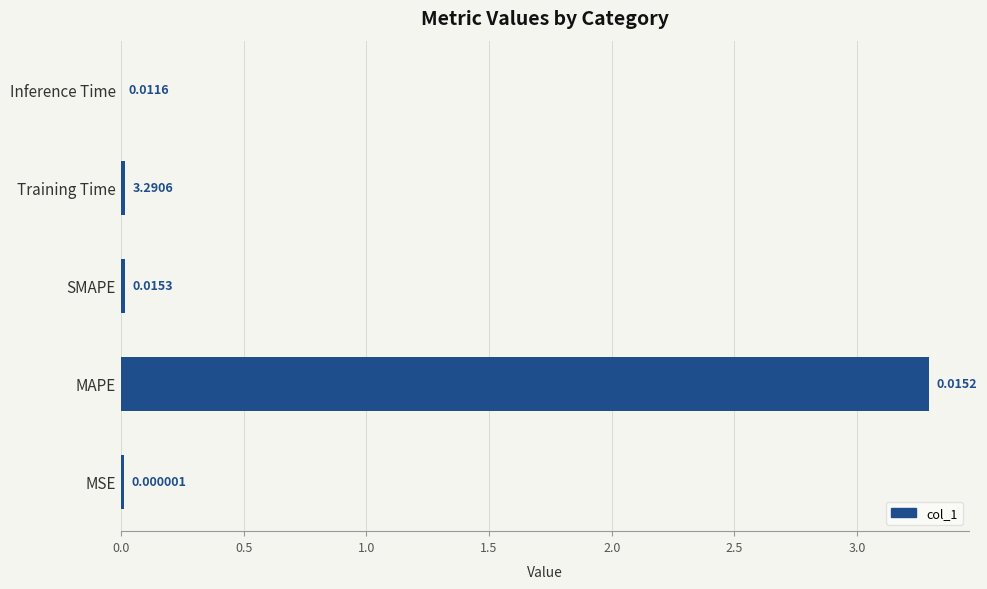

Between MAPE and Training Time, which is larger?

MAPE